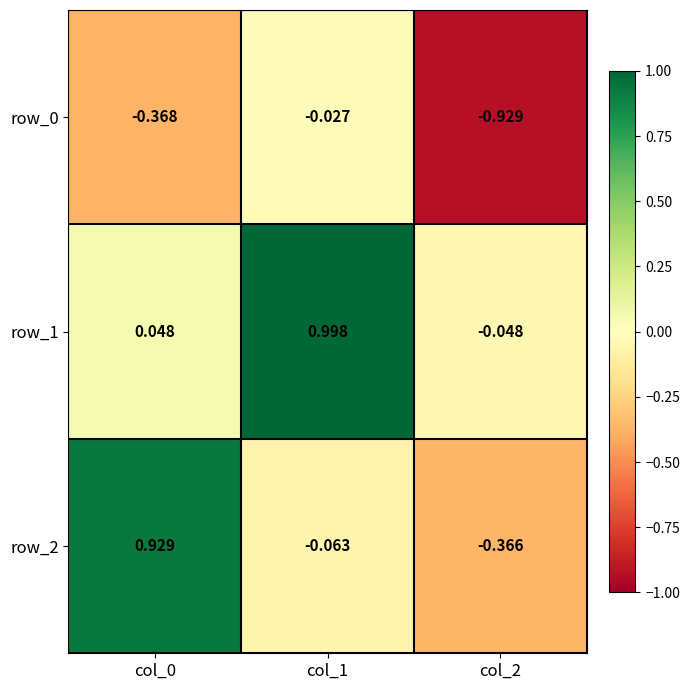

Which series has the largest range (max minus min)?

row_2